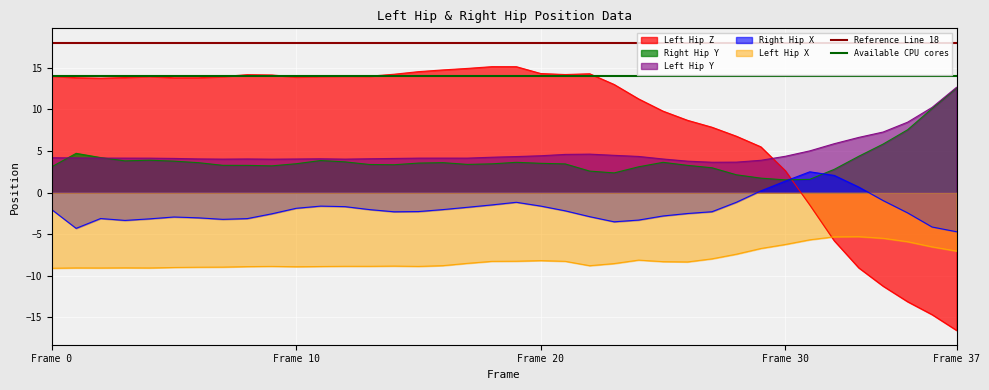

What is the sum of all Reference Line 18 values?

36